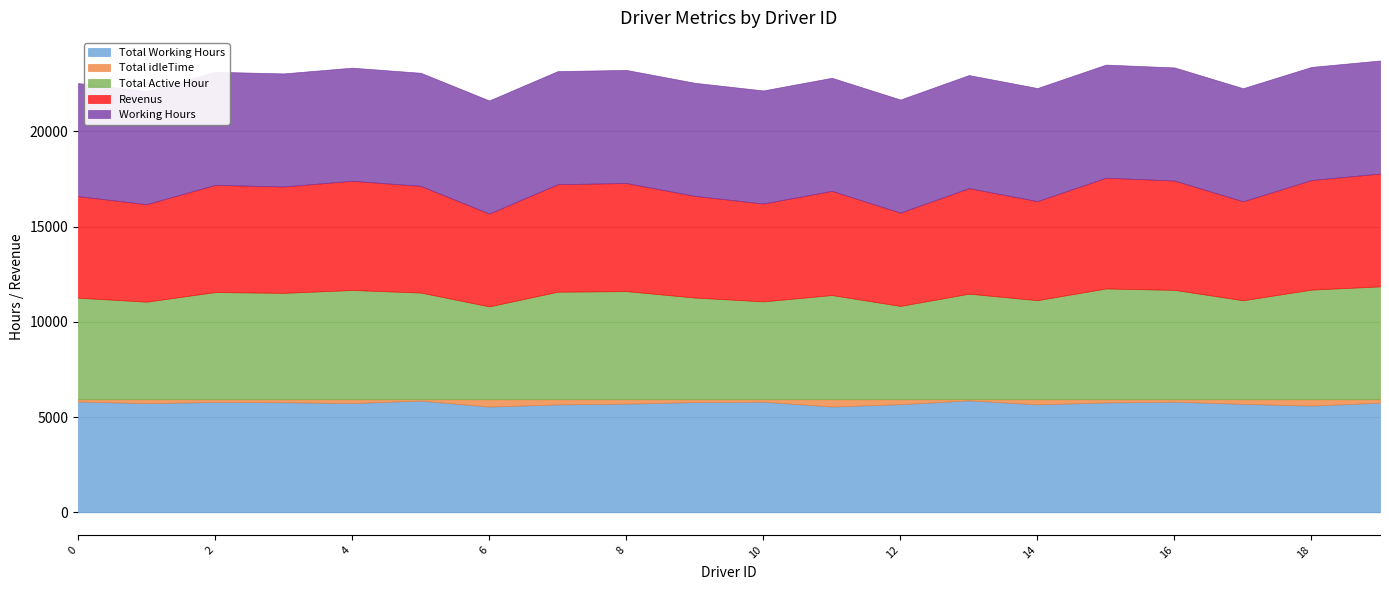

What are all the series names shown in the legend?

Total Working Hours, Total idleTime, Total Active Hour, Revenus, Working Hours